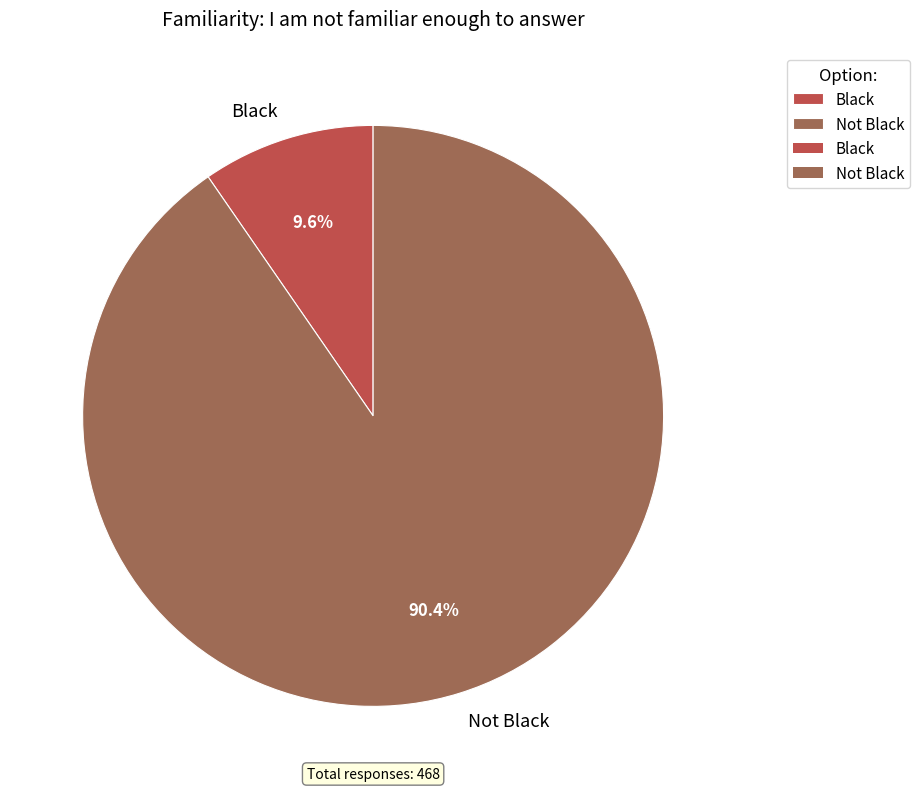

Which has a higher value, Not Black or Black?

Not Black